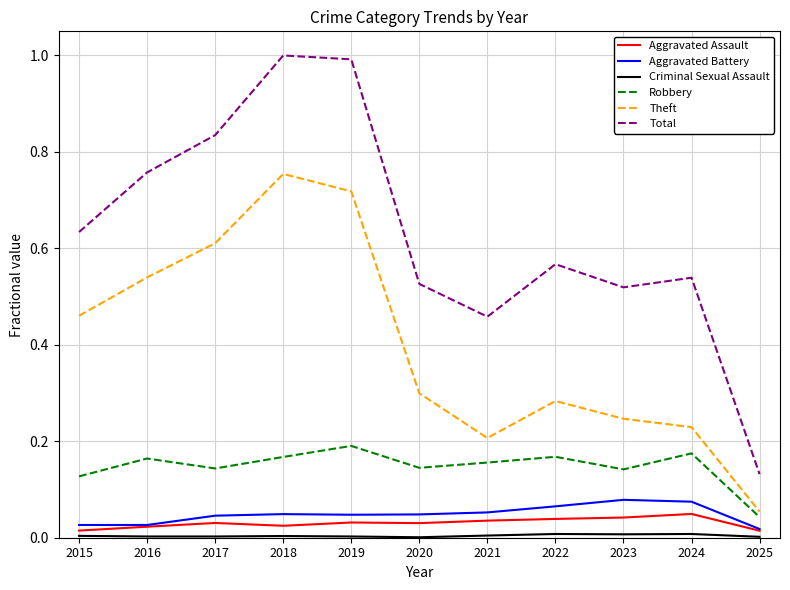

Which series has the largest range (max minus min)?

Total